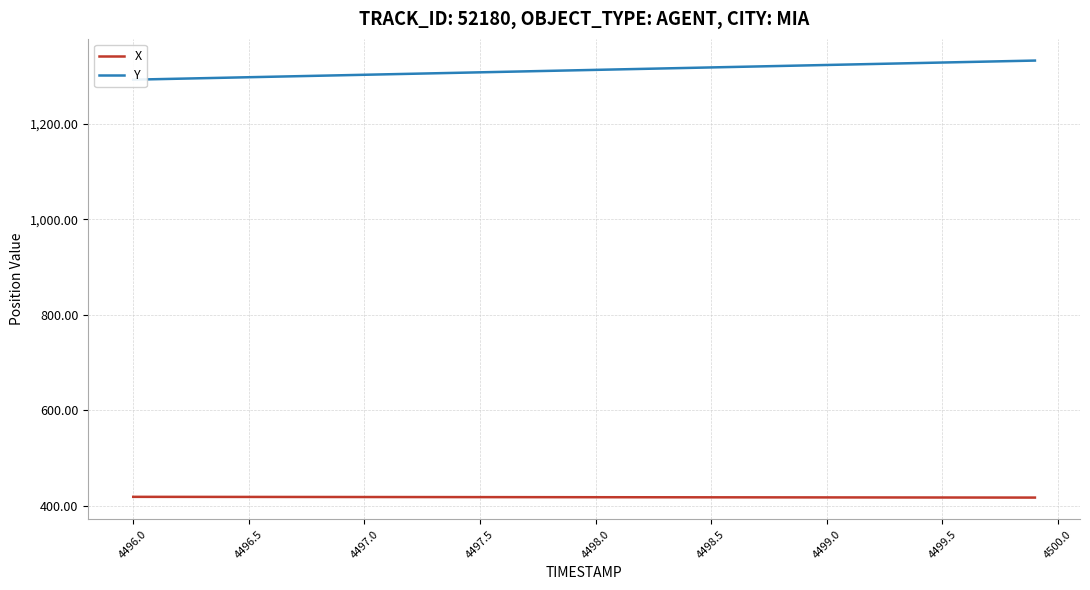

True or false: X and Y cross at least once.

False